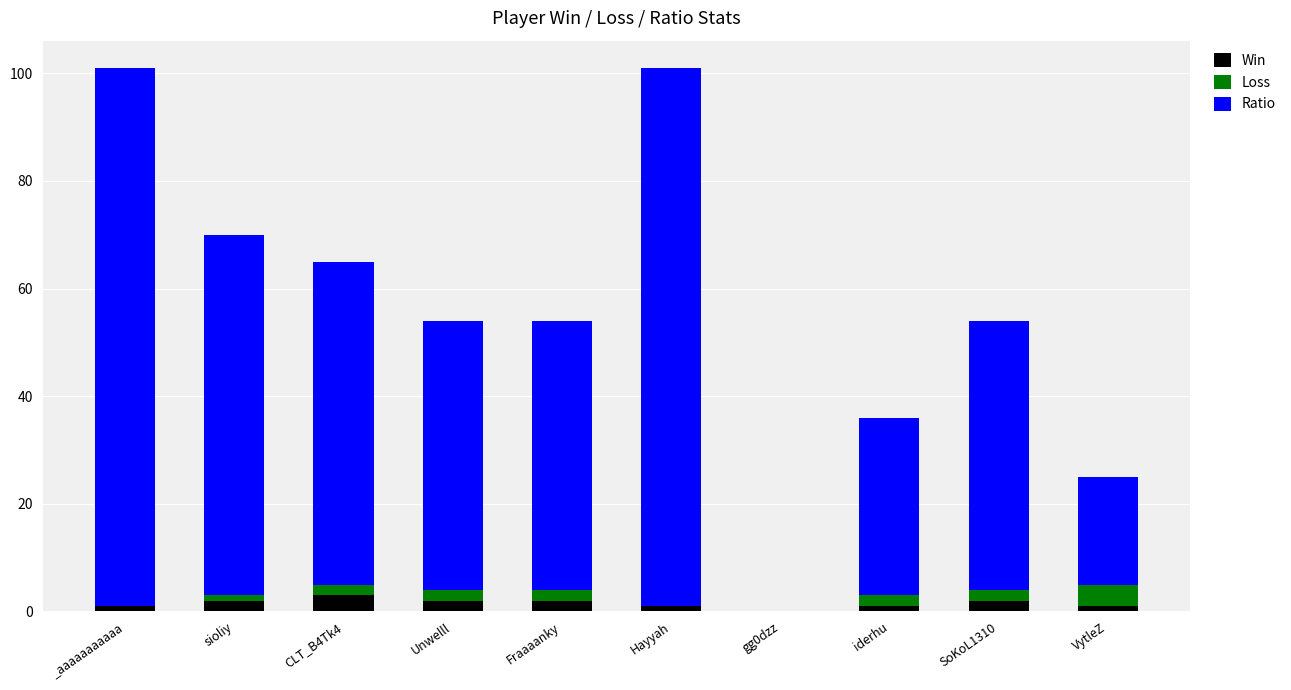

Are the bars grouped side by side (vs. stacked)?

No